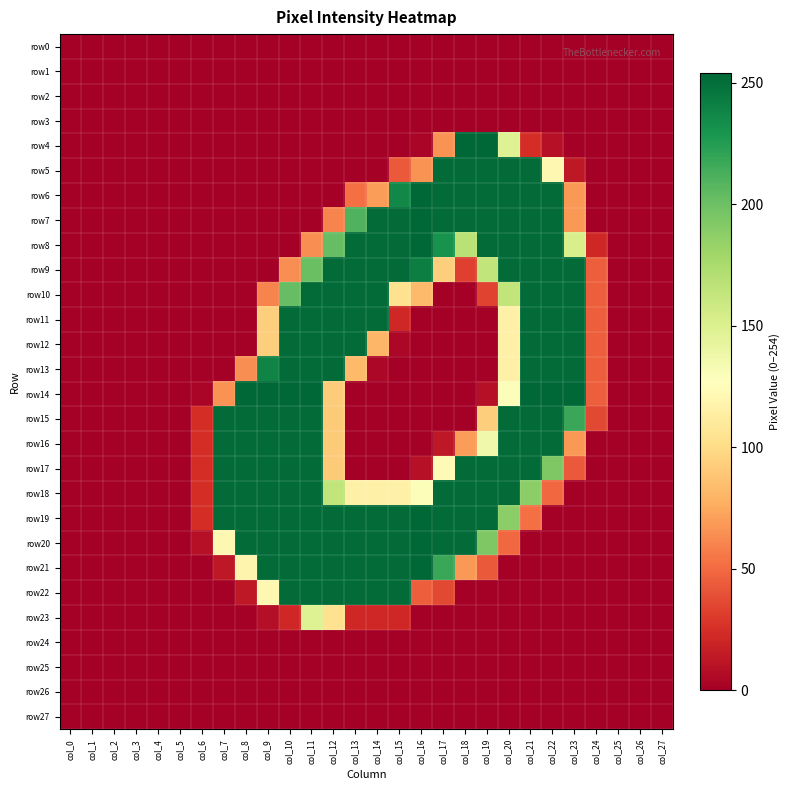

Rank the series by their maximum value, from highest to lowest.

row4, row6, row7, row8, row14, row19, row20, row21, row5, row9, row10, row11, row12, row13, row15, row16, row17, row18, row22, row23, row0, row1, row2, row3, row24, row25, row26, row27